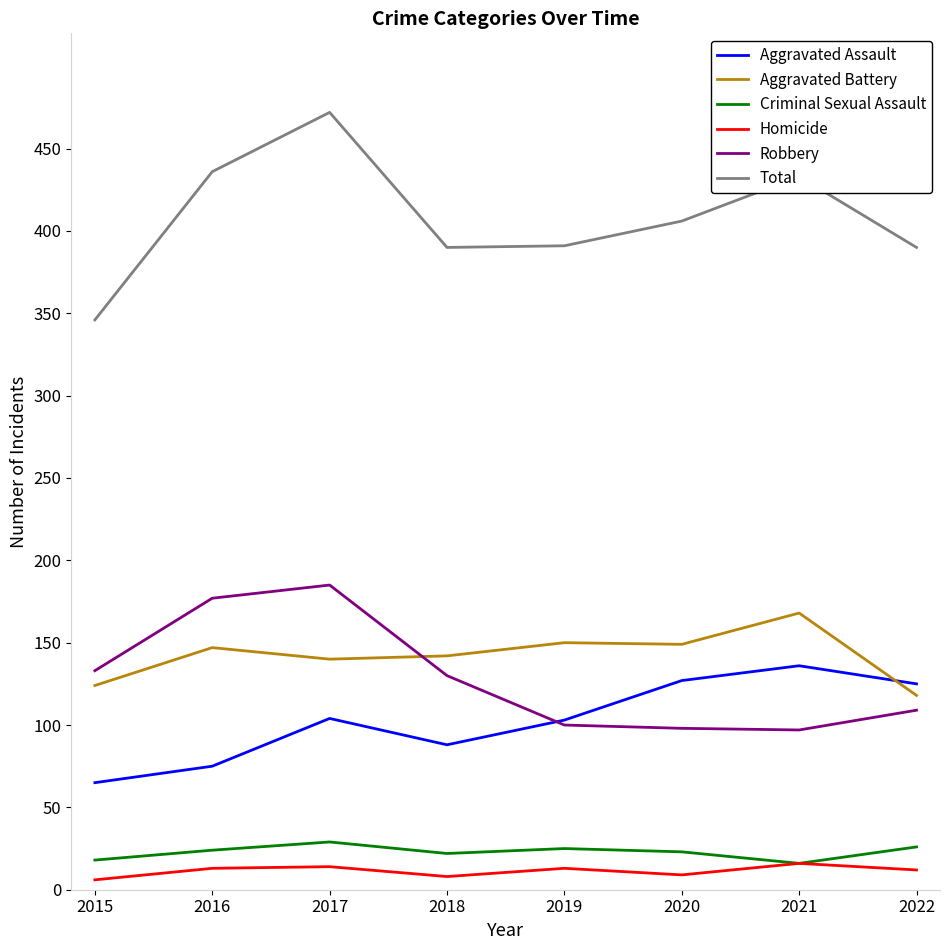

What is the lowest value of the Aggravated Assault series?

65